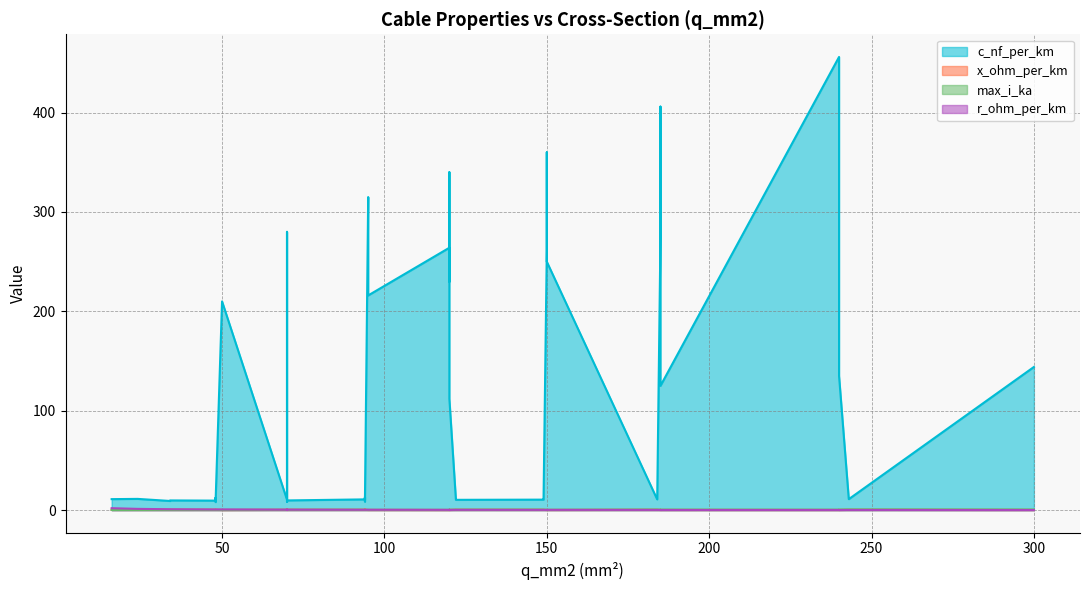

What is the difference between the max_i_ka values at 48 and 185?

0.2